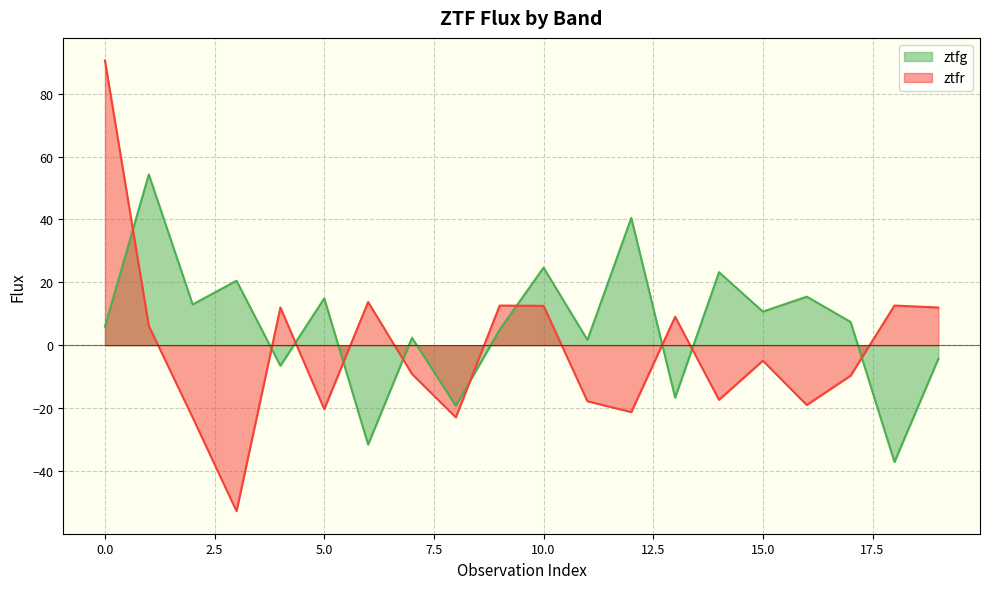

Where is ztfr nearest to the value 18?

6